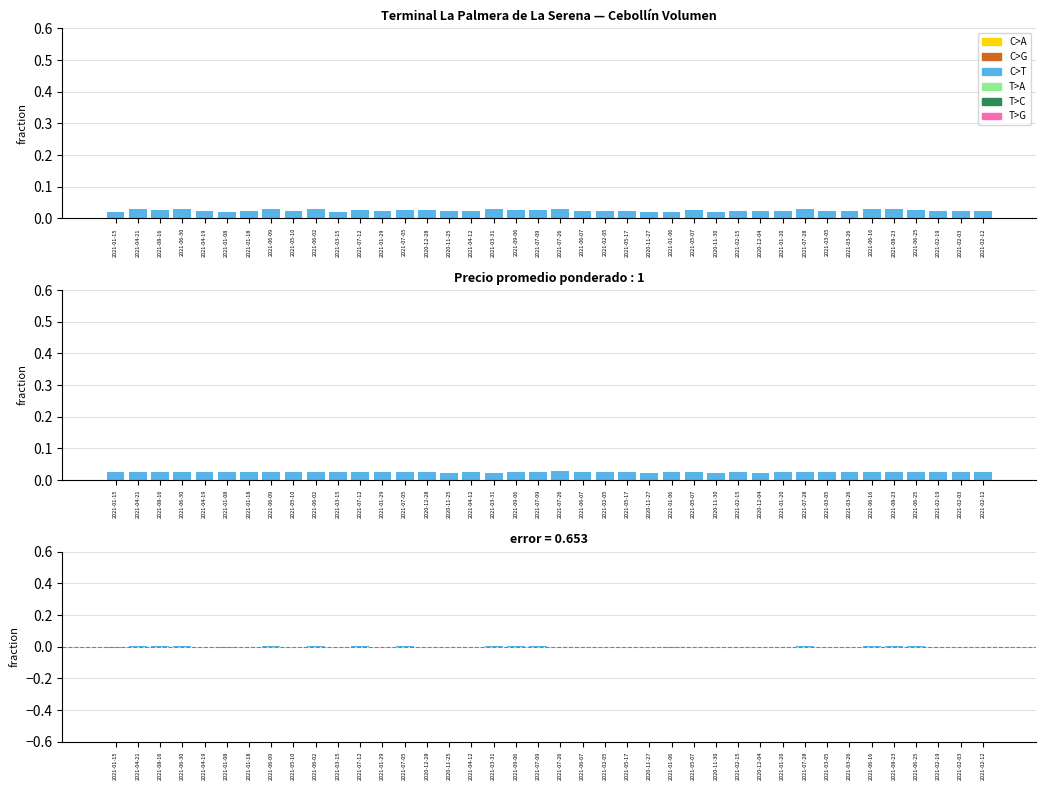

What is the sum of the Precio promedio ponderado values at 2021-01-18 and 2021-07-09?

0.1